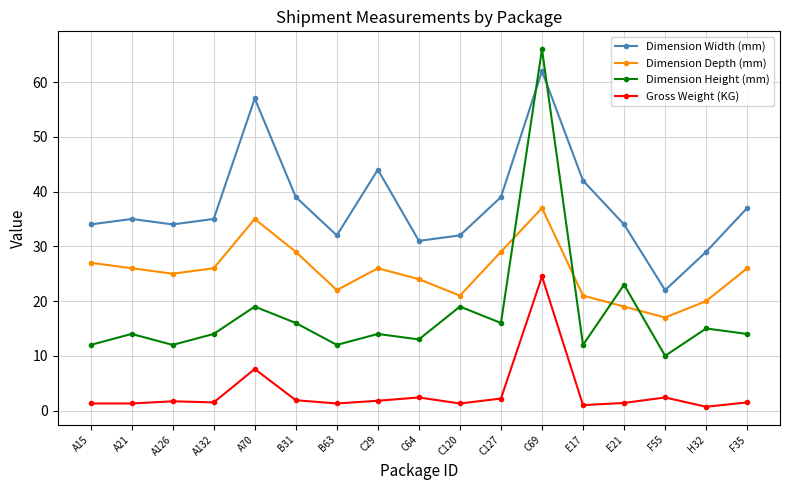

At which category is the sum across all series the highest?

C69